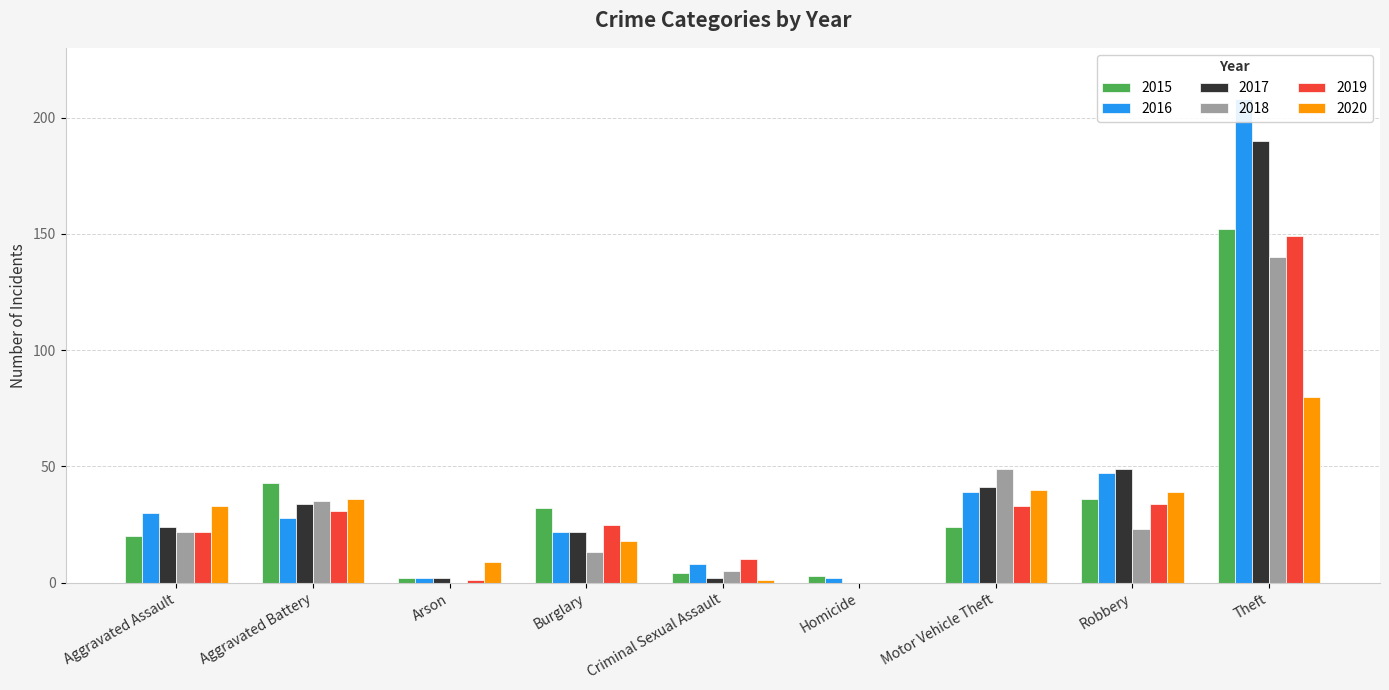

What is the spread (max minus min) of values at Theft?

128